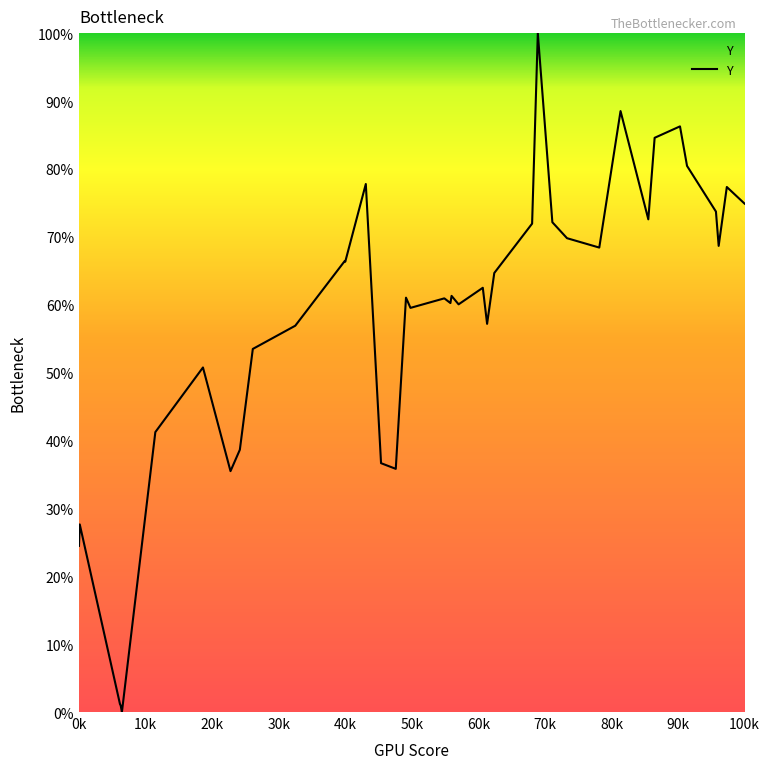

True or false: there are more than 2 points higher than both neighbors.

True